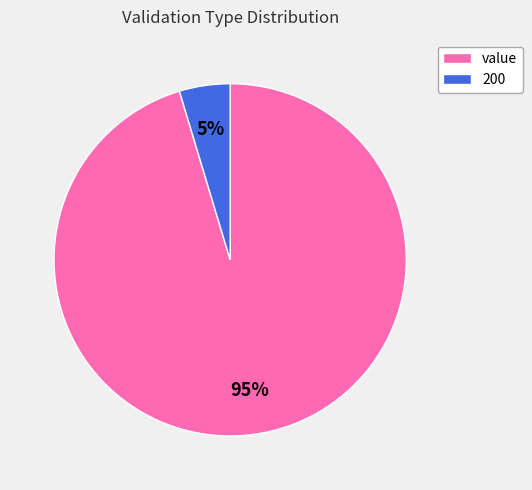

Is it true that value is 95% of the pie?

True